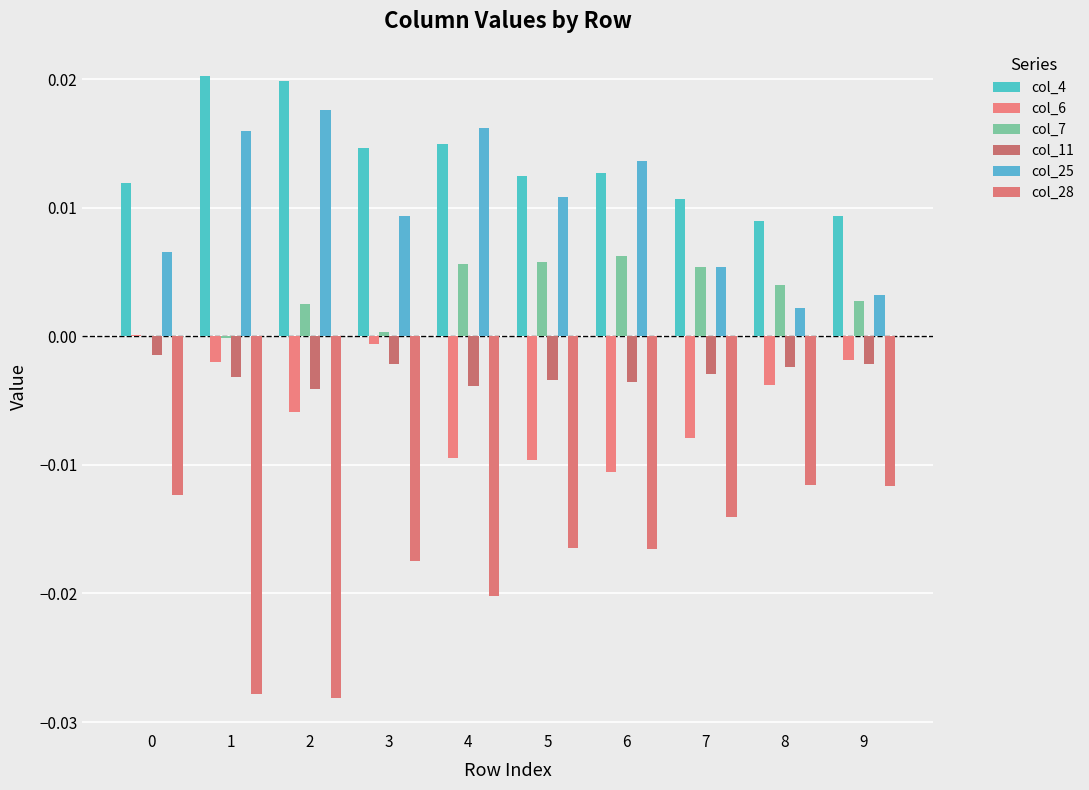

Which series has the widest spread of values?

col_28